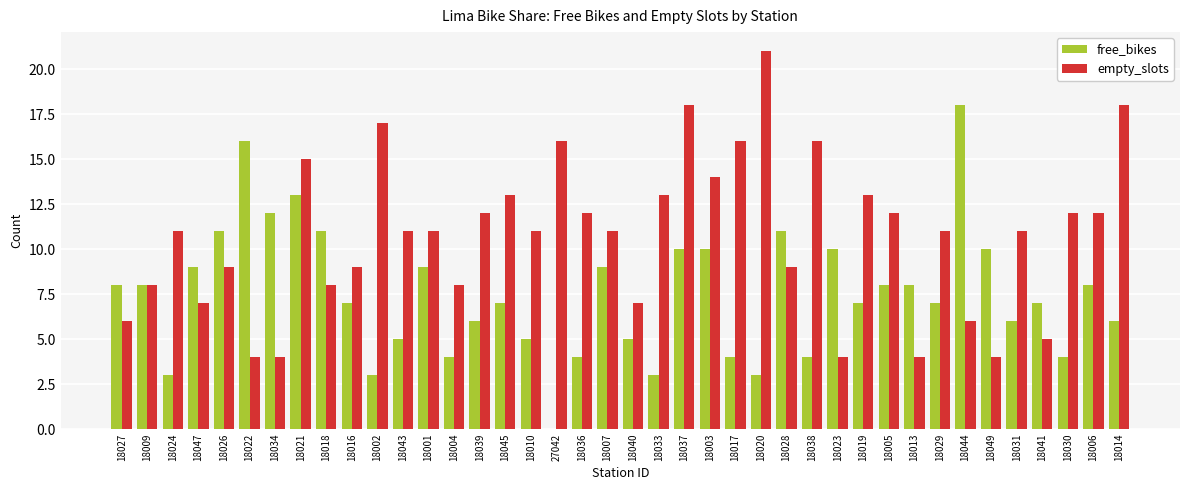

What is the approximate value of free_bikes at 18014?

6